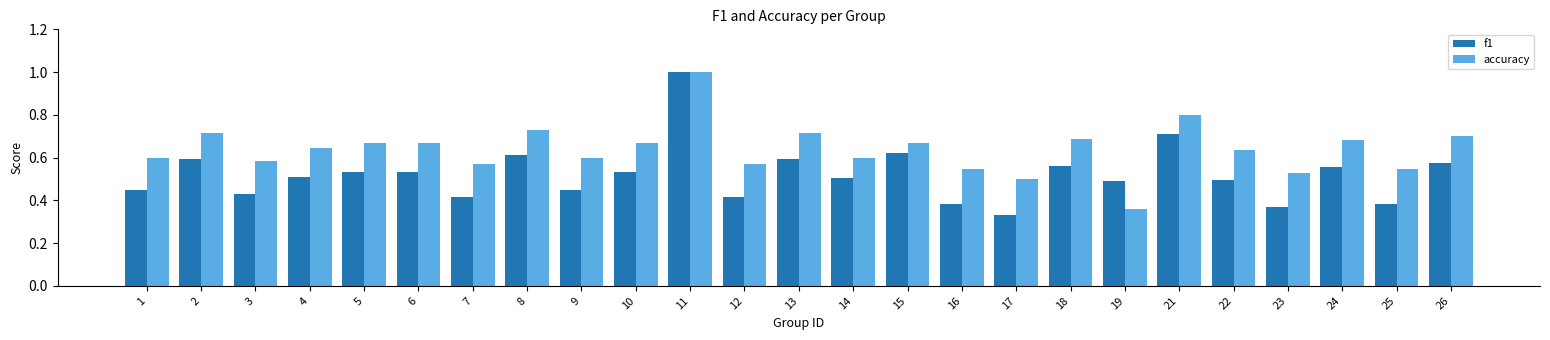

At which category does the chart reach its peak across all series?

11